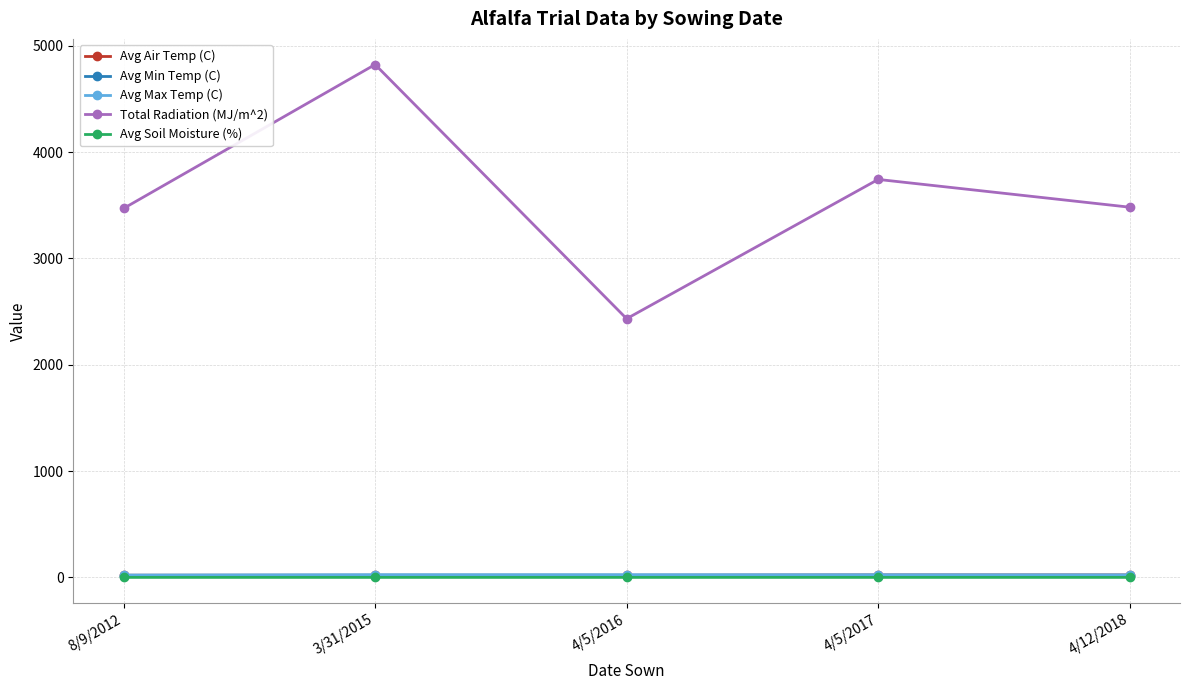

In Total Radiation (MJ/m^2), how many points are lower than both neighbors (excluding endpoints)?

1